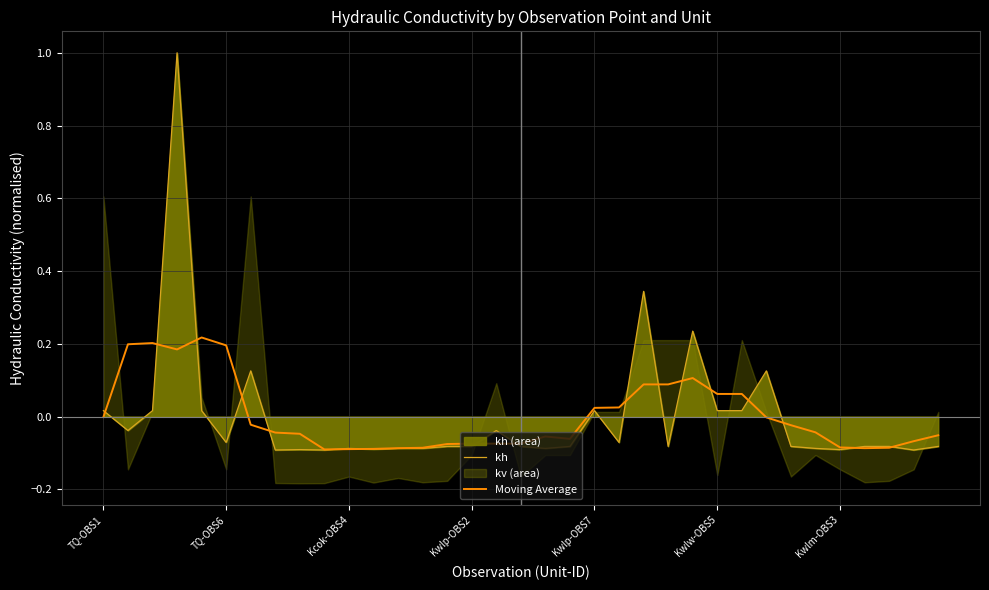

What is the spread (max minus min) of values at 23?

0.2